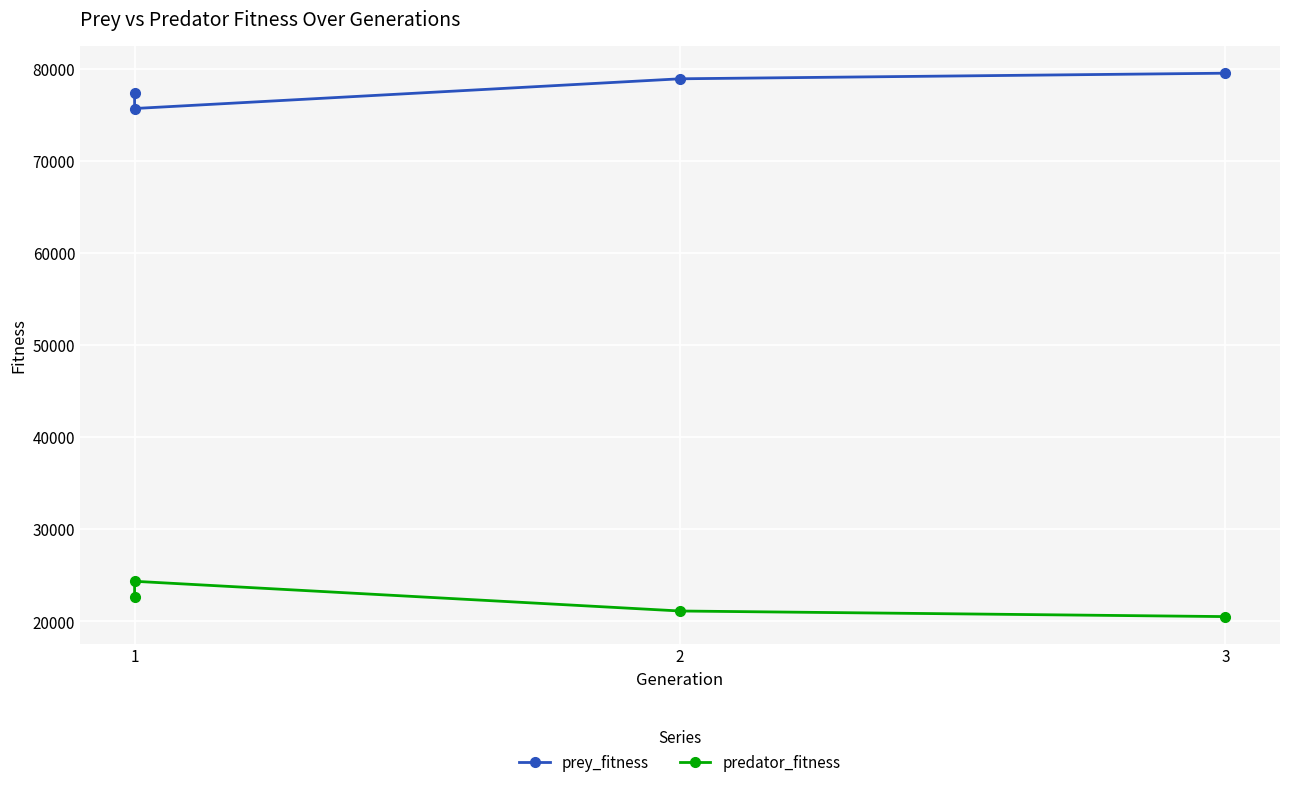

True or false: predator_fitness and prey_fitness intersect in this chart.

False